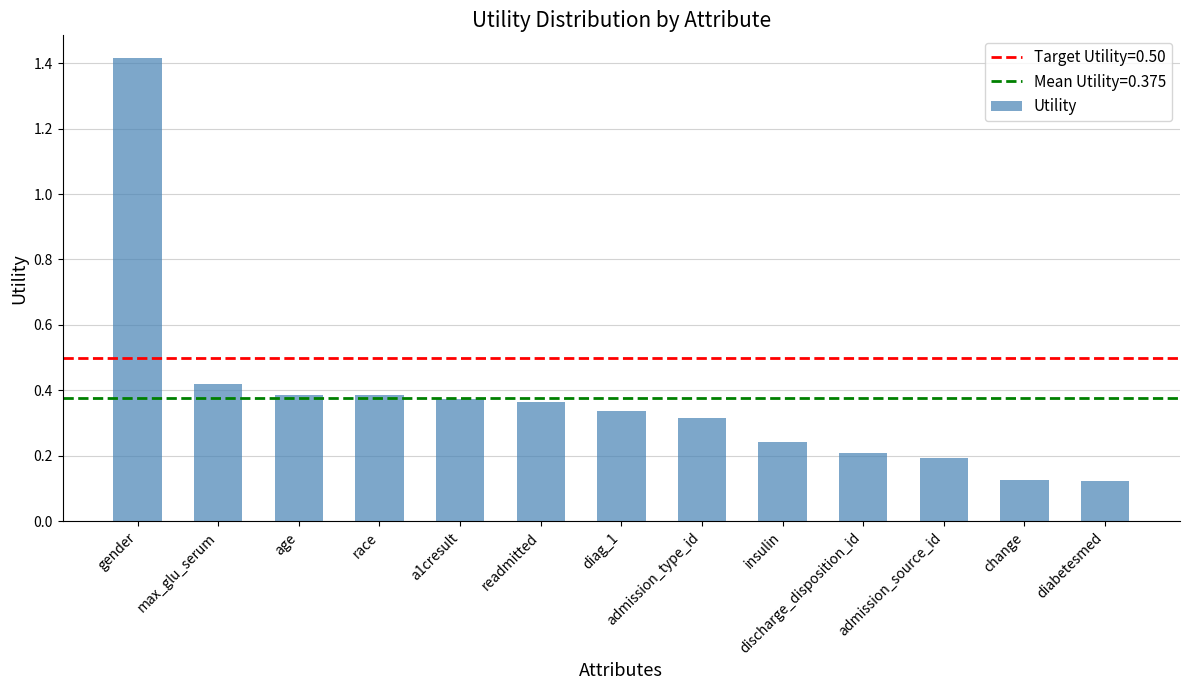

Between race and diag_1, which is larger?

race